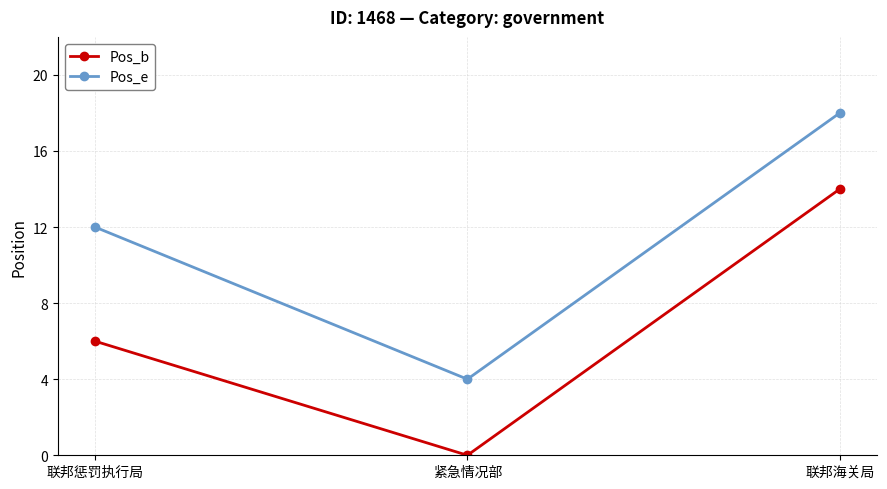

True or false: Pos_b has a value of 6 at 联邦惩罚执行局.

True